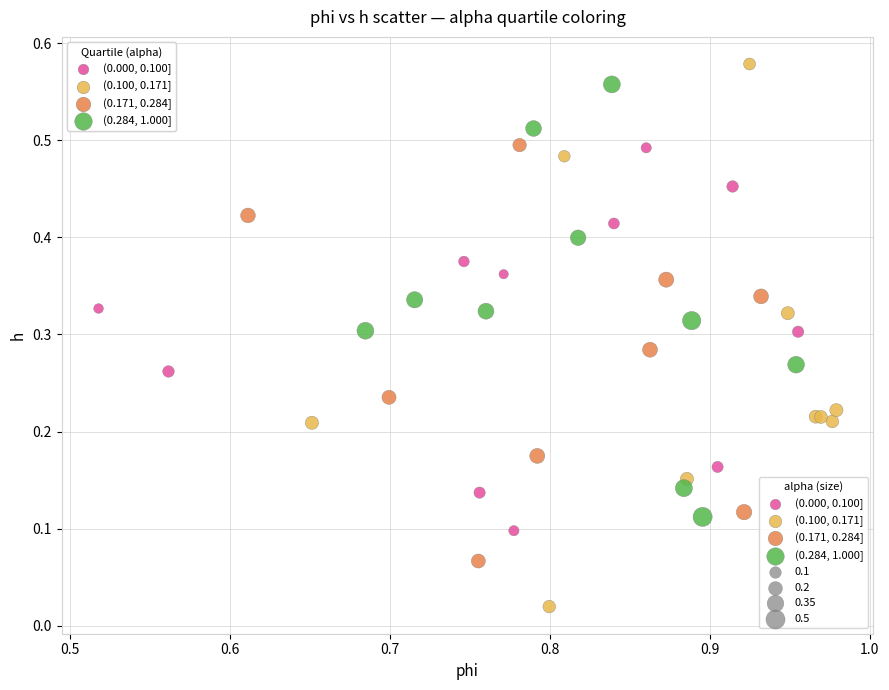

Which series reaches the minimum Y coordinate?

(0.100, 0.171]